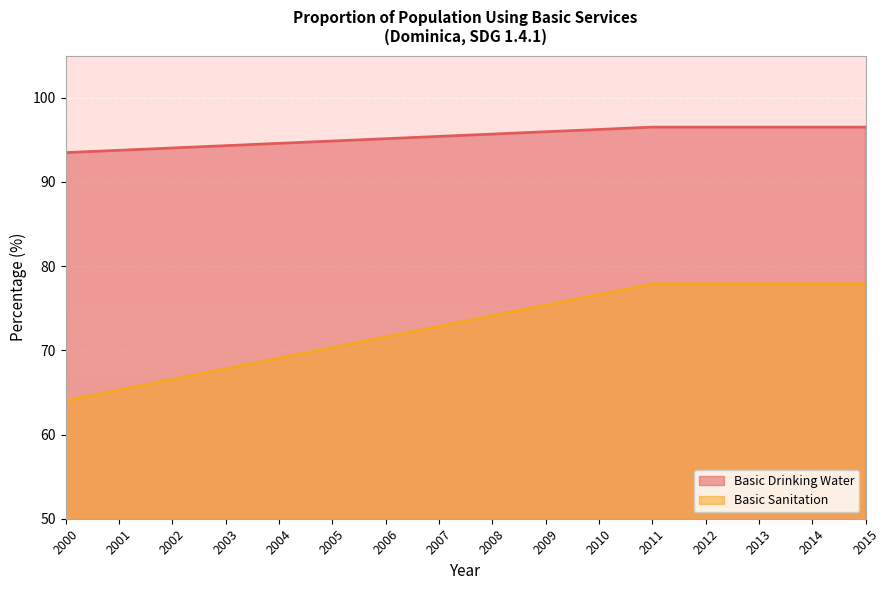

How many categories are shown in the chart?

16